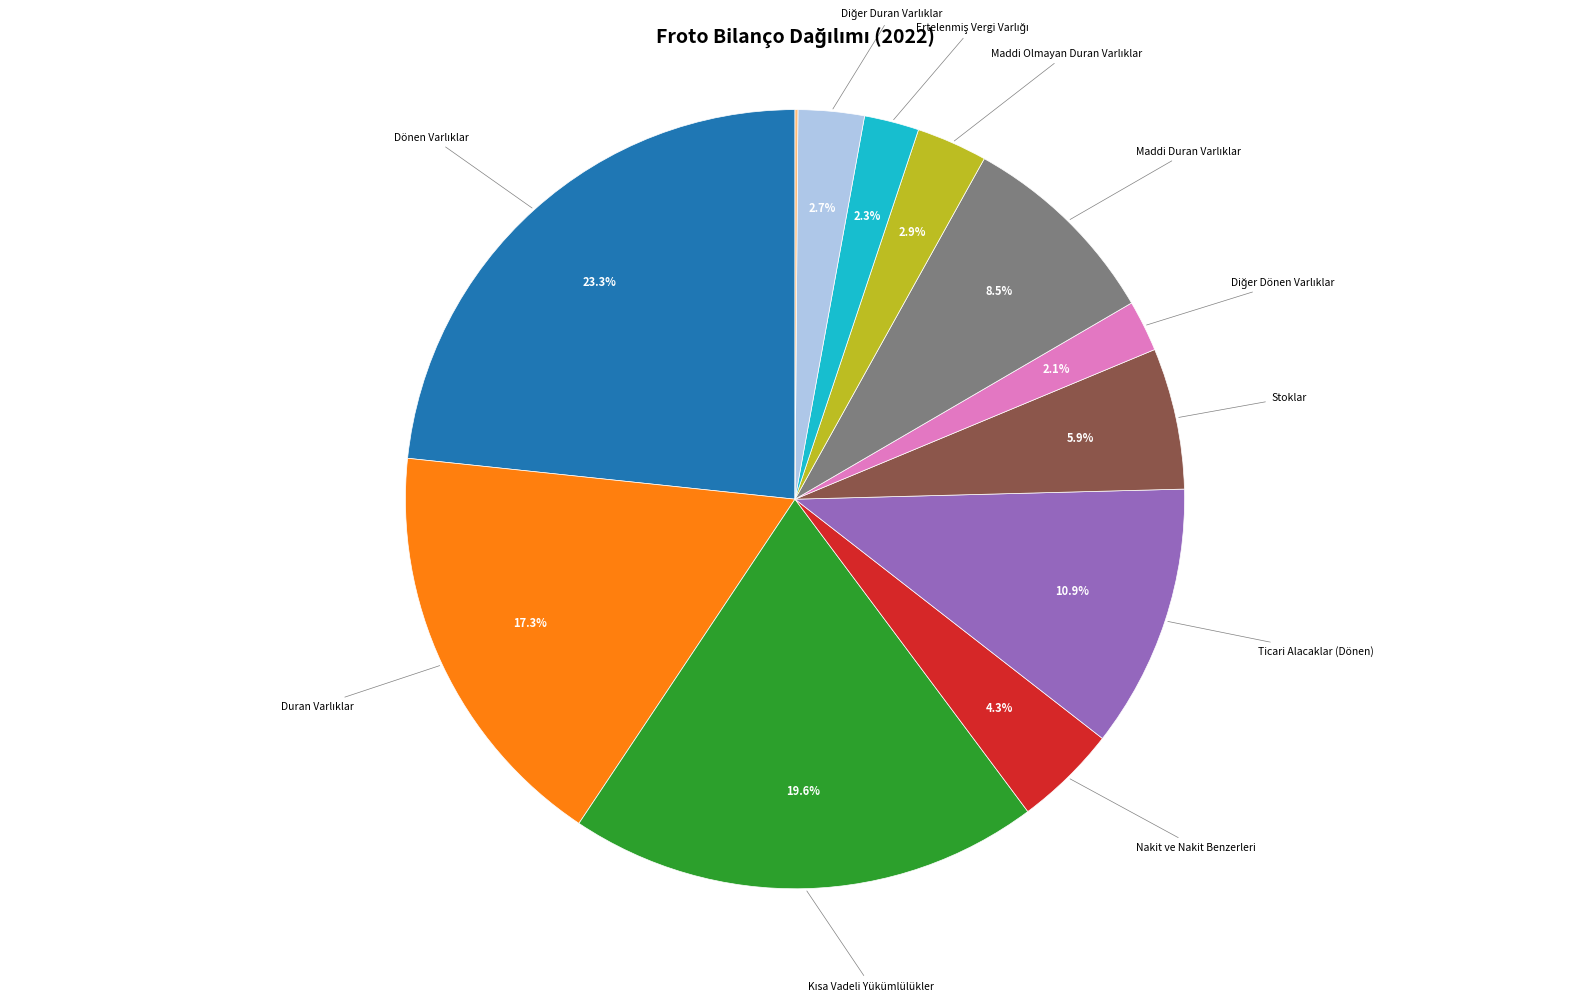

Is there a majority slice in this chart?

No